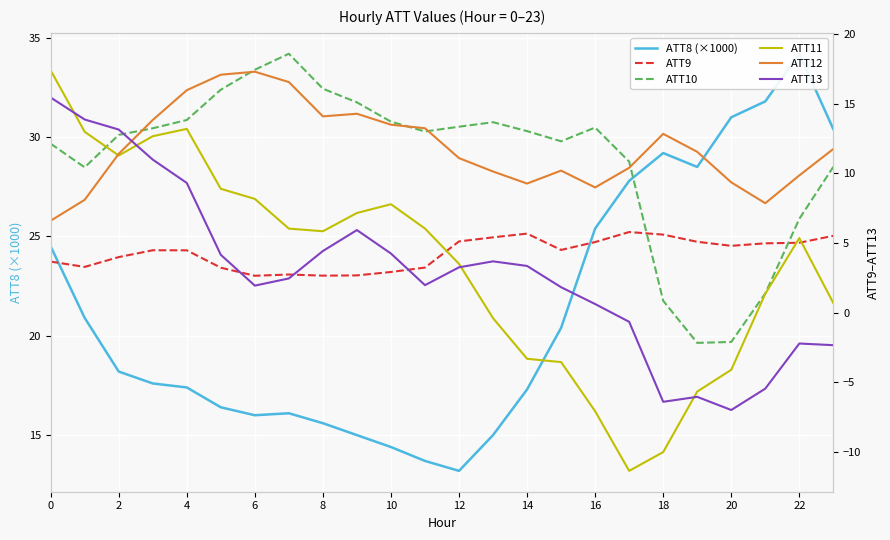

Rank the series at 4 from lowest to highest value.

ATT9, ATT13, ATT11, ATT10, ATT12, ATT8 (×1000)